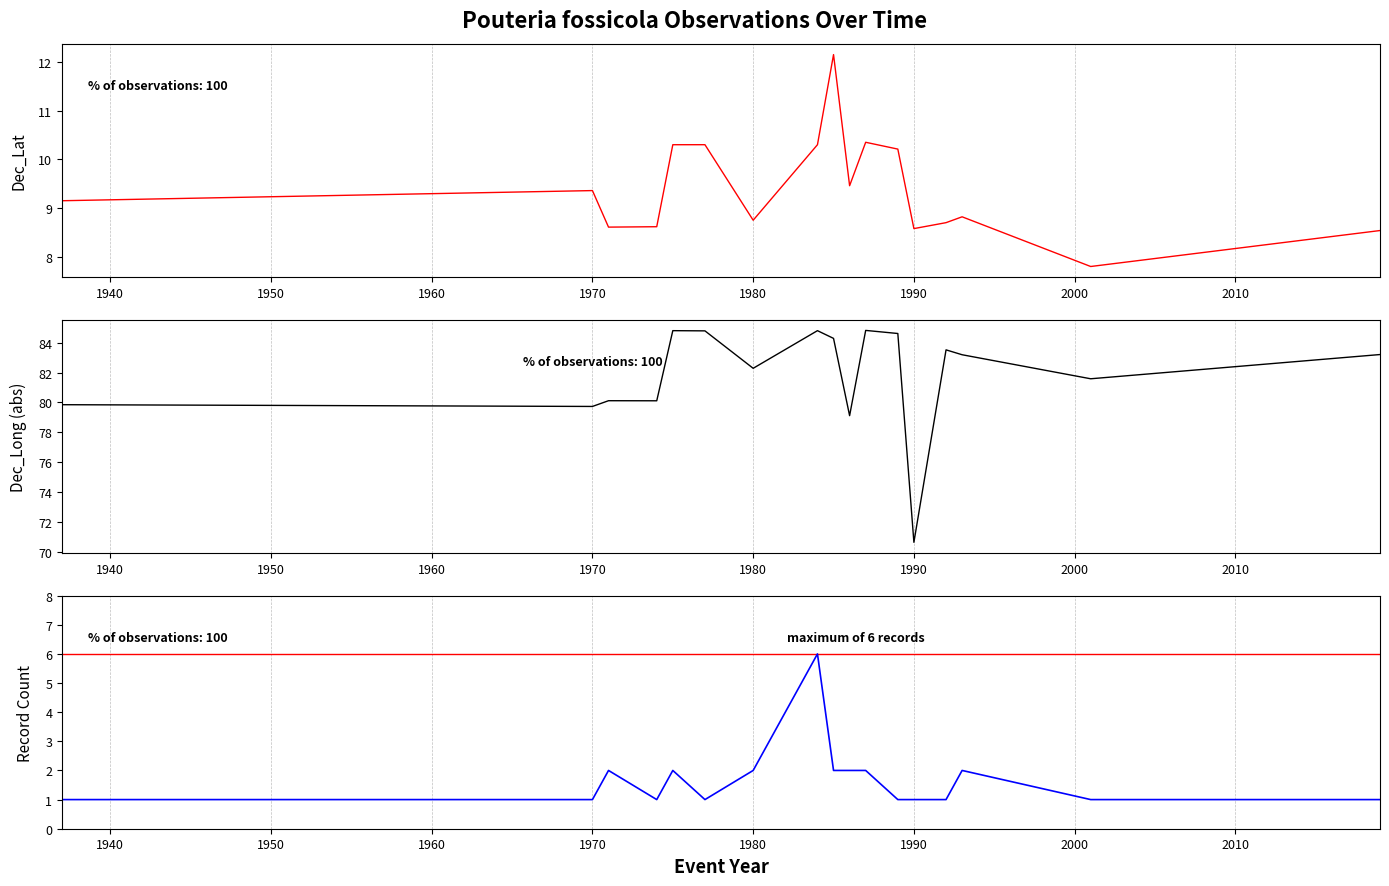

True or false: YrCompiled and Dec_Lat cross at least once.

False